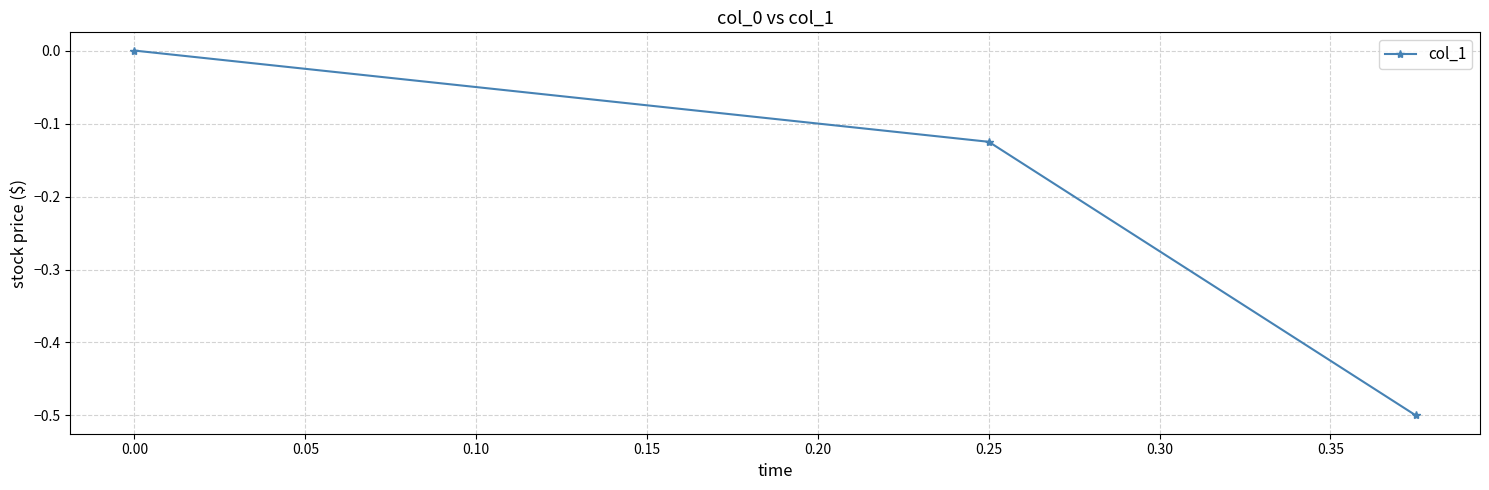

What is the minimum value shown in the chart?

-0.5